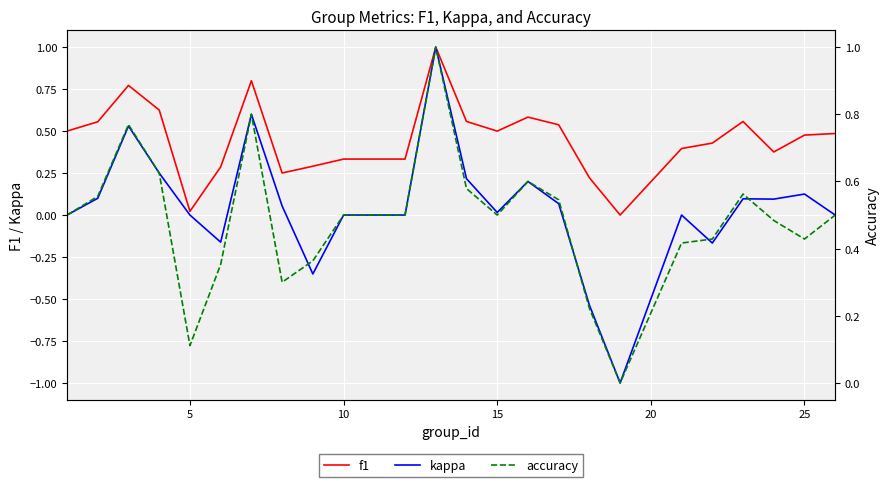

What is the lowest value of the kappa series?

-1.0